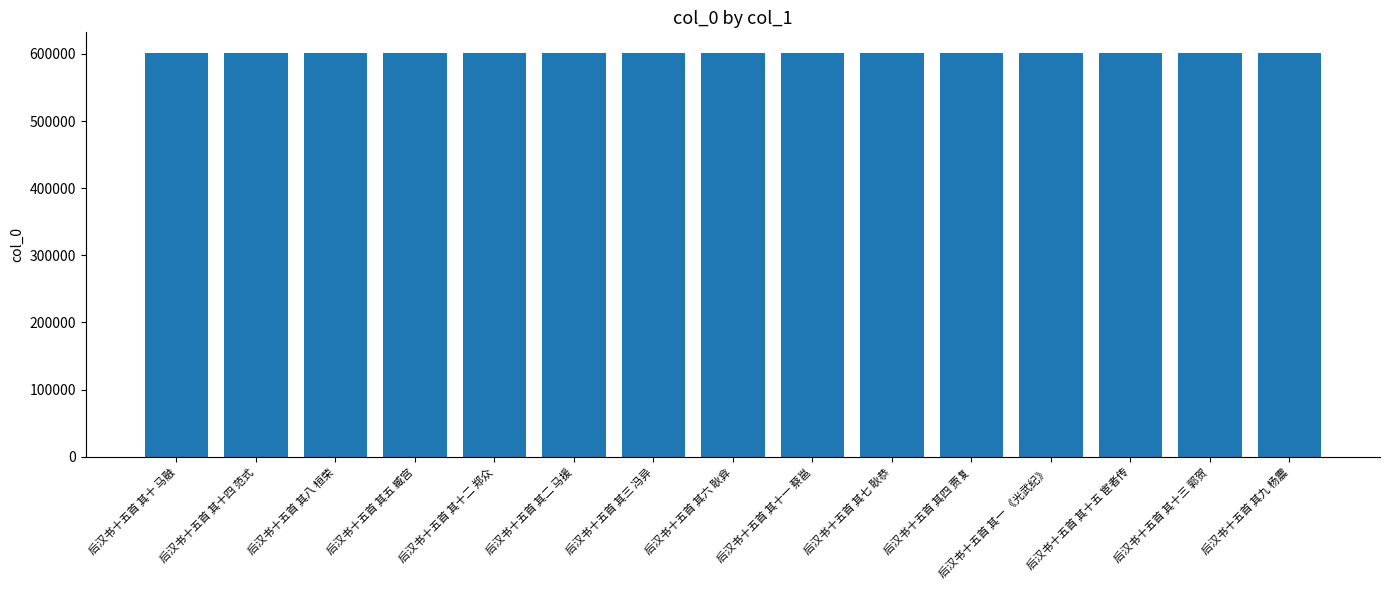

What is the label of the 6th bar from the left?

后汉书十五首 其二 马援